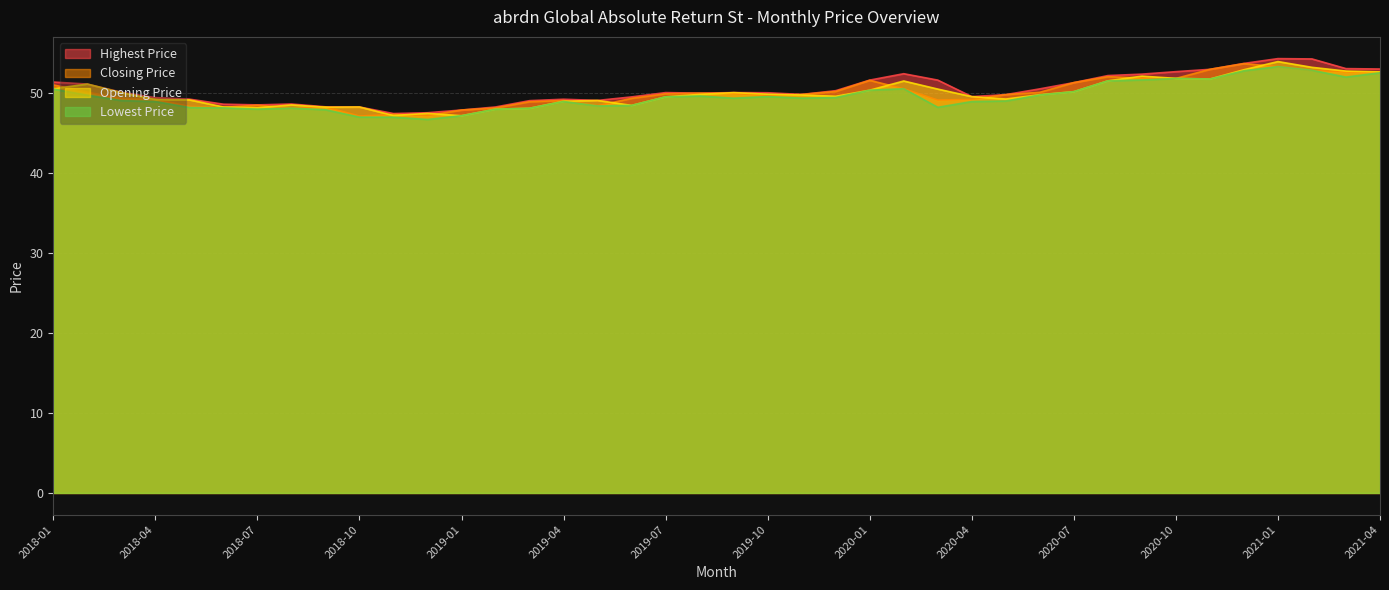

What is the value of the Highest Price point at the 10th from the left?

48.2